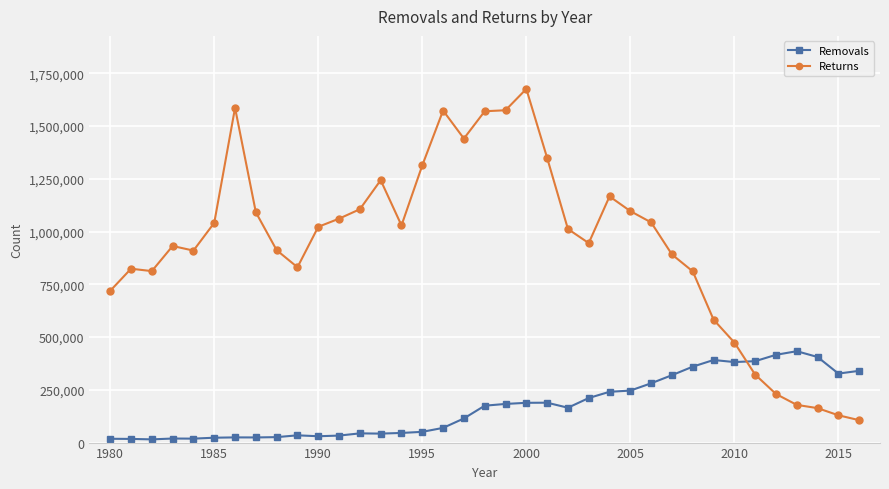

What is the difference between the maximum and minimum values in the Removals series?

417818